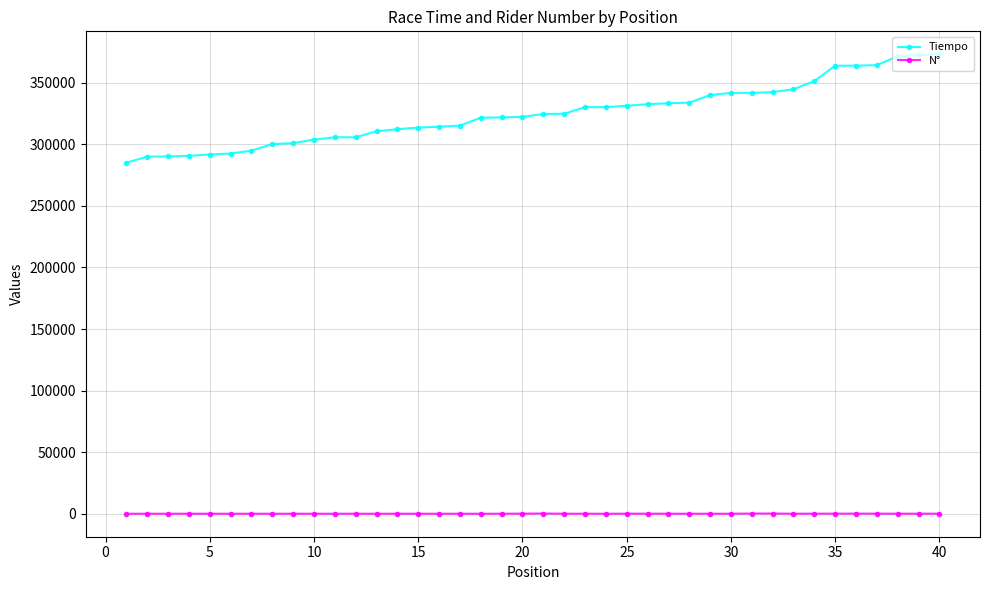

What is the maximum value for Tiempo?

373141